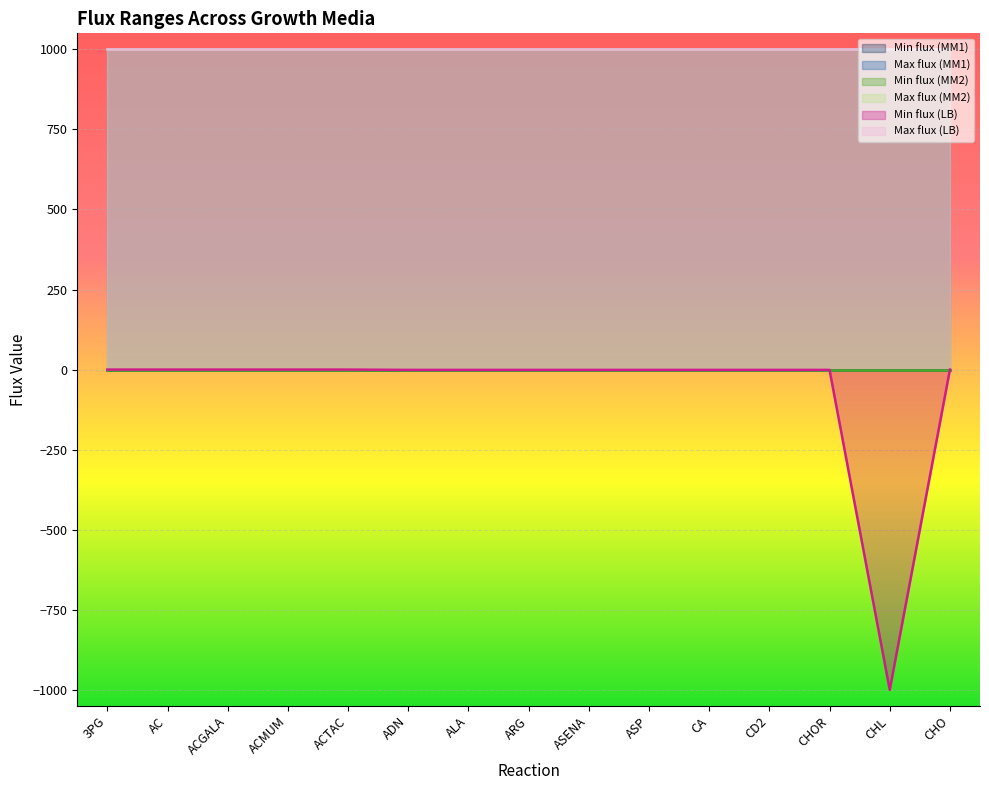

List the labels in order of Min flux (MM1) value, largest first.

3PG, AC, ACGALA, ACMUM, ACTAC, ADN, ALA, ARG, ASENA, ASP, CA, CD2, CHOR, CHL, CHO